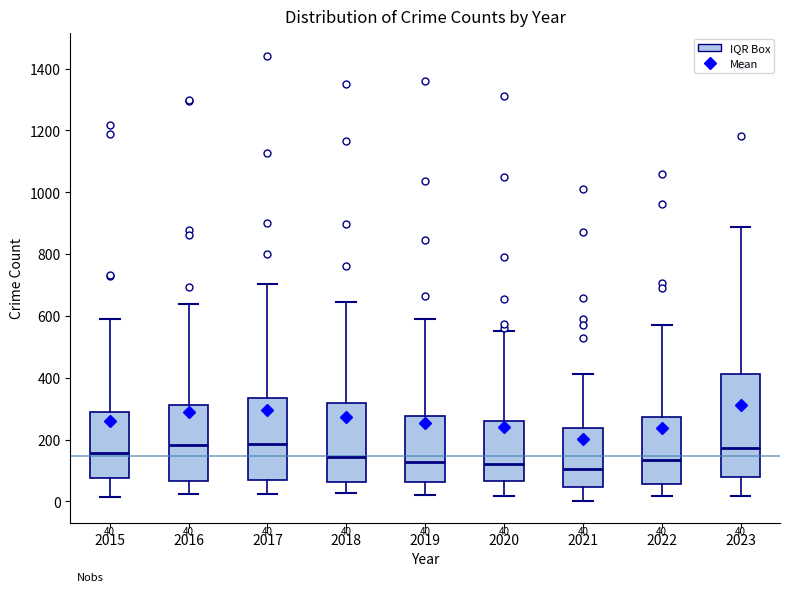

Which box is the tallest, from its lower edge to its upper edge?

2023